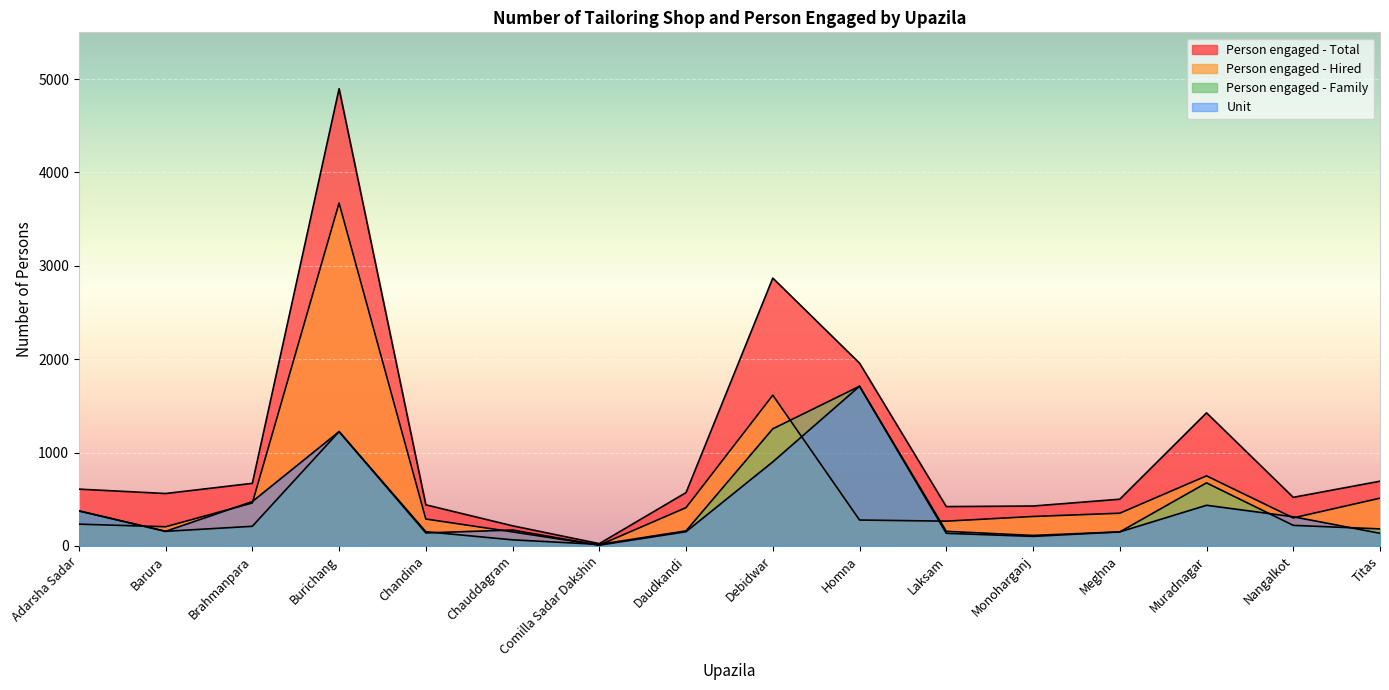

Which series changed the most between Muradnagar and Nangalkot?

Person engaged - Total